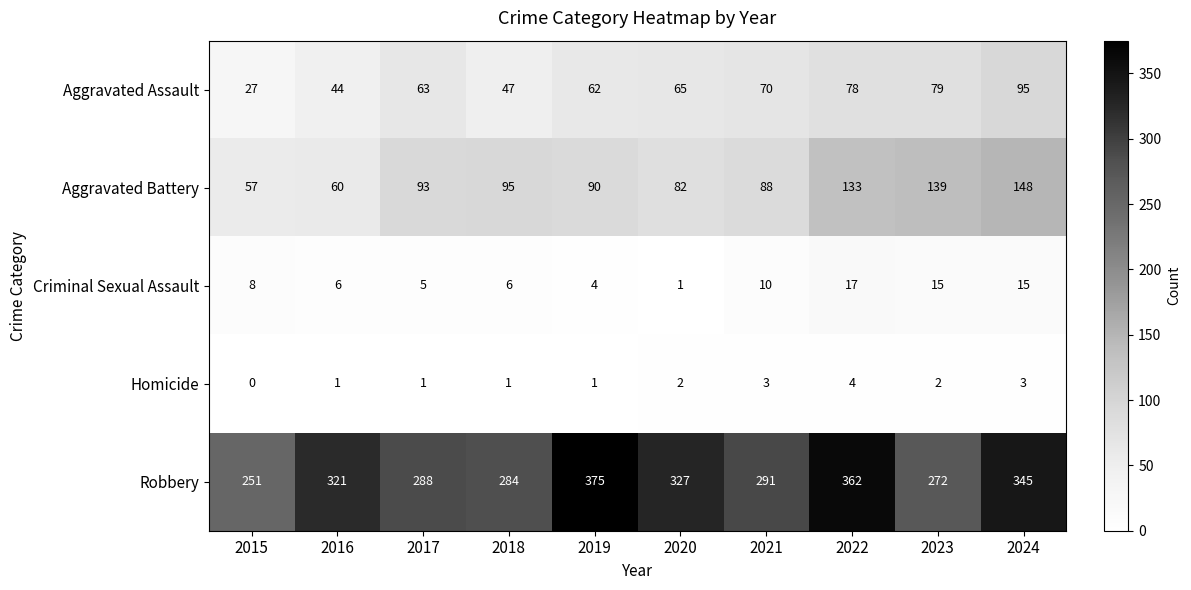

What is the approximate value of Criminal Sexual Assault at 2023, to the nearest 5?

15